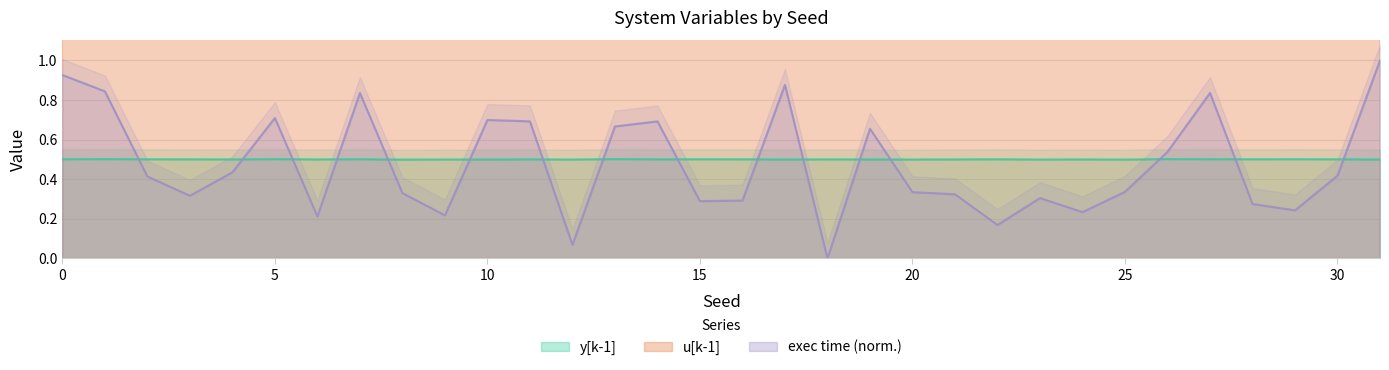

Which label corresponds to the smallest value in the chart?

18